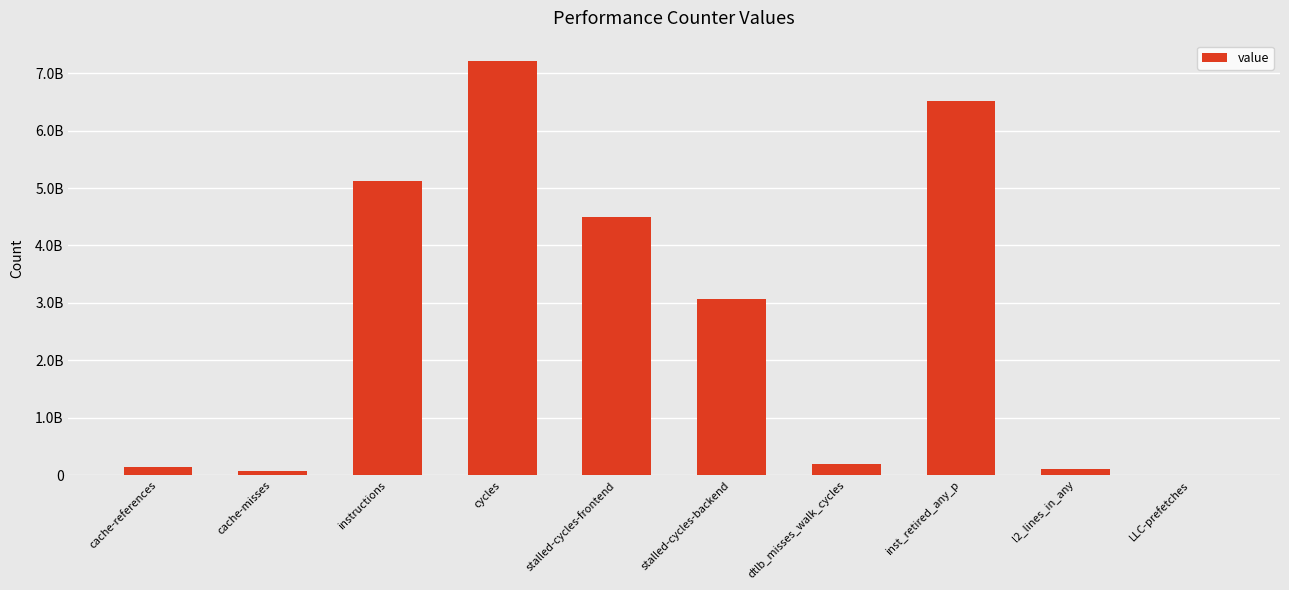

Reading right to left, what are all the values shown in this chart?

9541146	113851631	6522828475	194941120	3064098801	4496742737	7208140027	5131834580	71977169	137954946